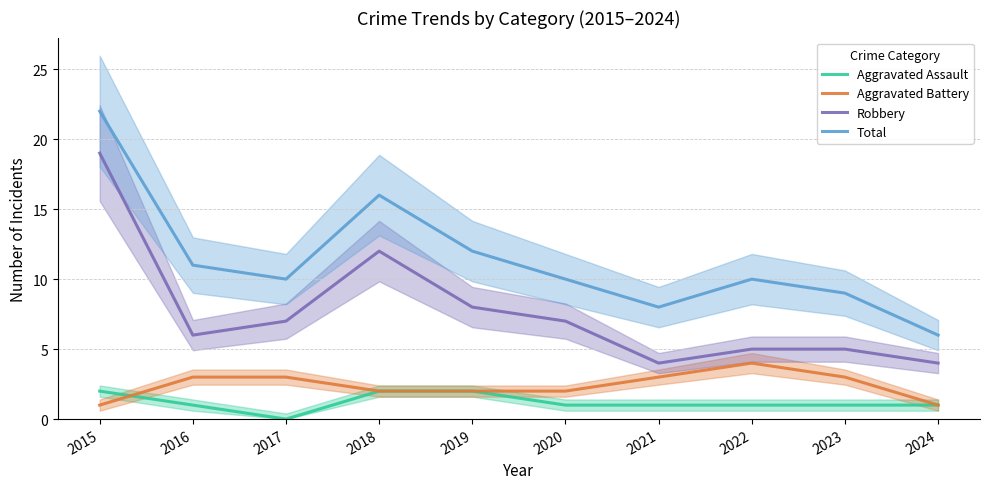

At 2023, list the series in order from smallest to largest.

Aggravated Assault, Aggravated Battery, Robbery, Total